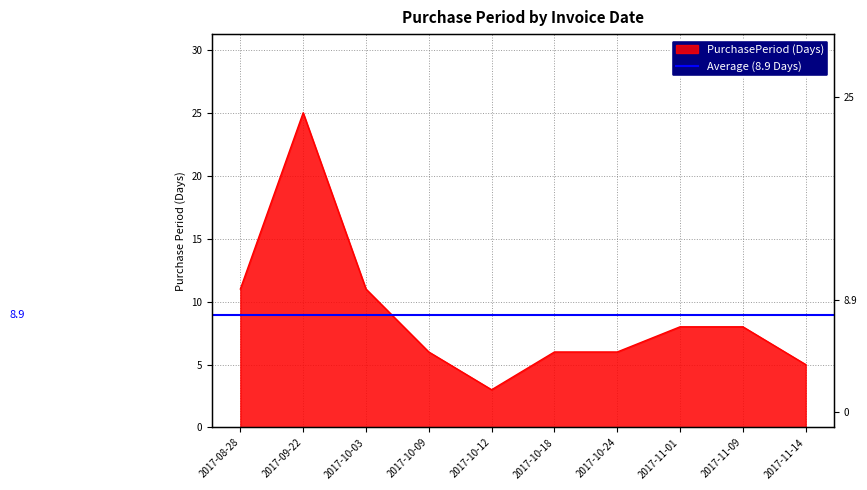

Reading right to left, list all the values displayed in this chart.

2017-11-14=5	2017-11-09=8	2017-11-01=8	2017-10-24=6	2017-10-18=6	2017-10-12=3	2017-10-09=6	2017-10-03=11	2017-09-22=25	2017-08-28=11